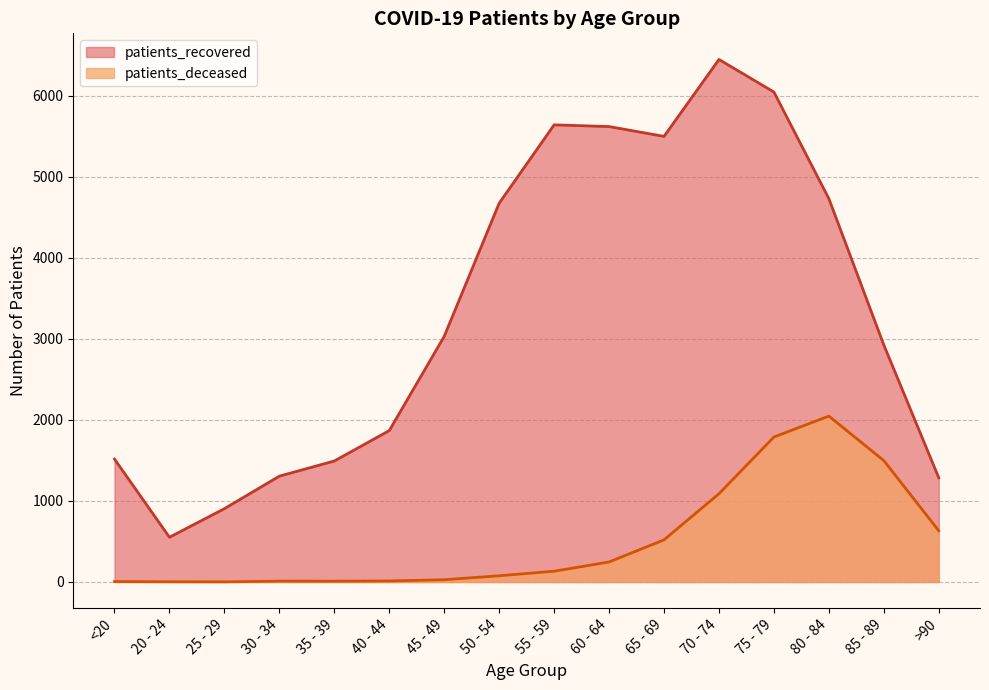

At 55 - 59, list the series in order from smallest to largest.

patients_deceased, patients_recovered